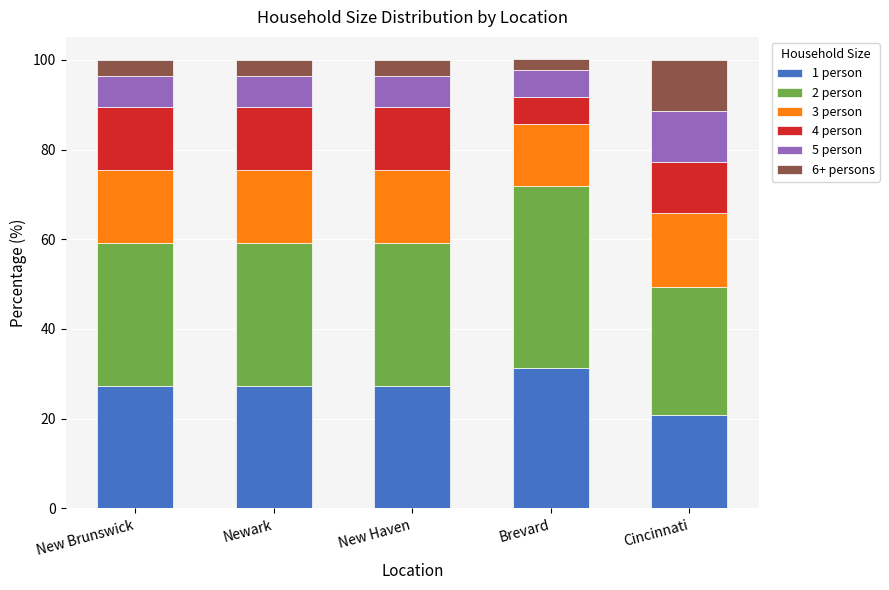

True or false: 1 person has a value of 31.3 at Brevard.

True